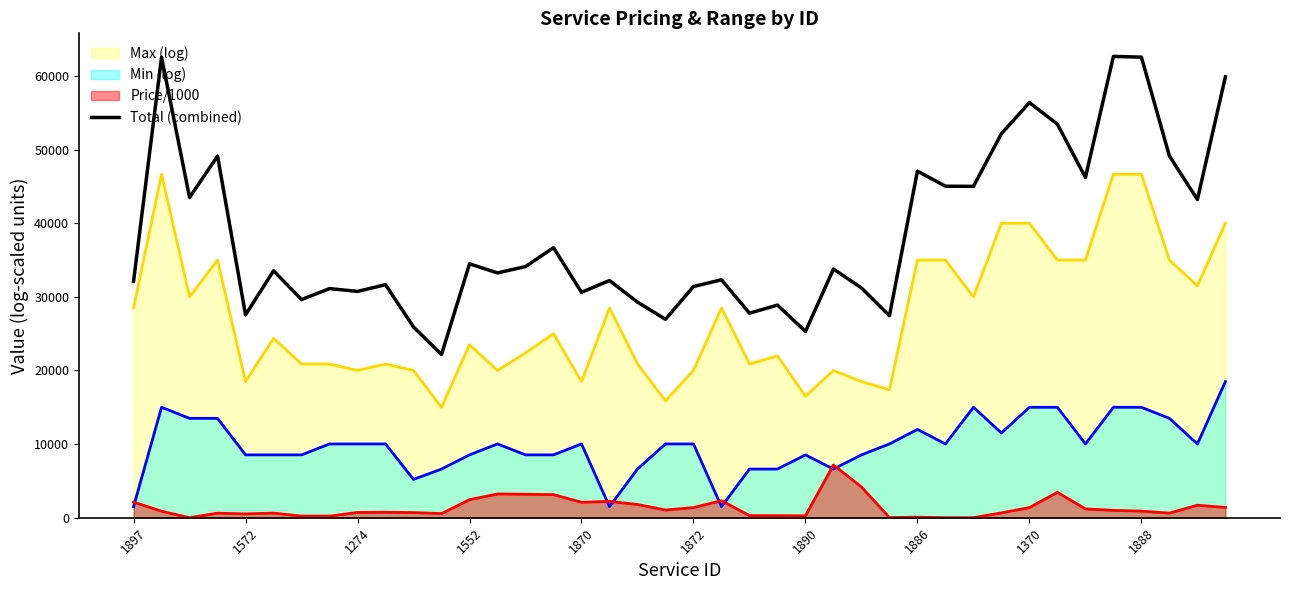

What is the minimum value for Total (combined)?

22171.1